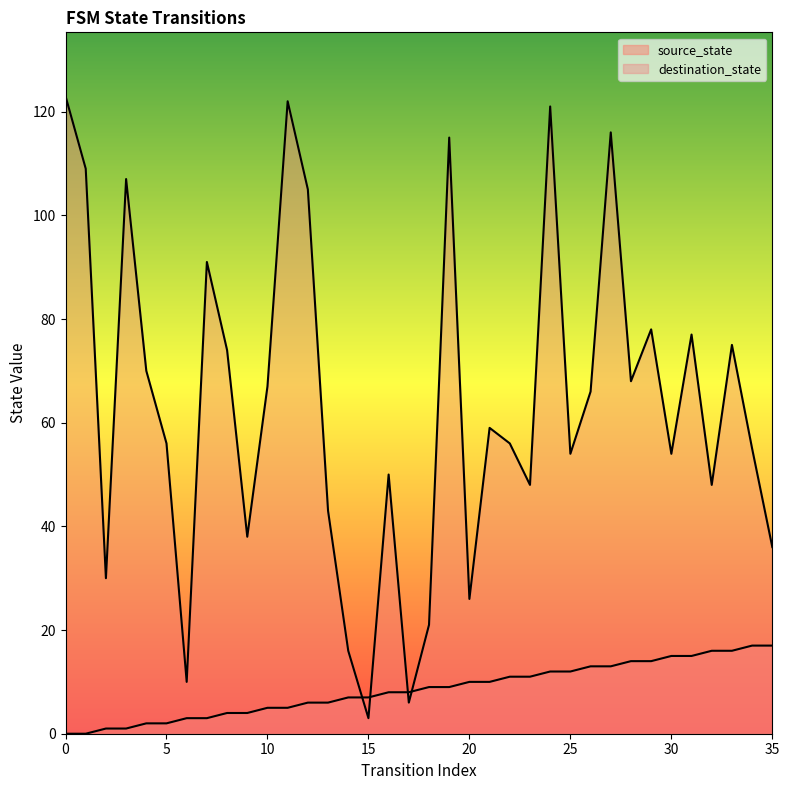

Rank the series by their maximum value, from highest to lowest.

destination_state, source_state